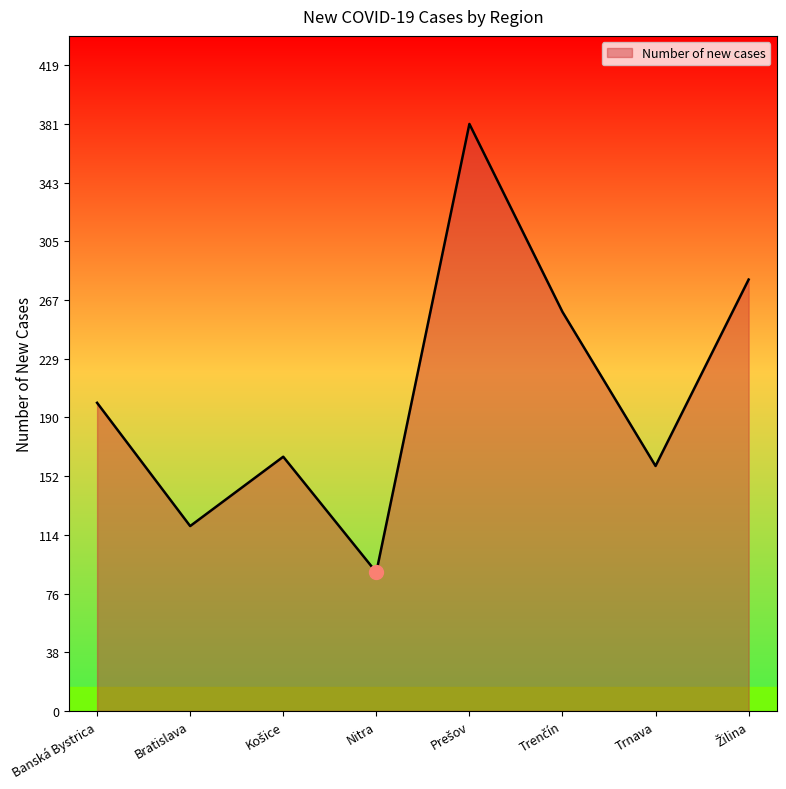

Which category has the lowest value across all series?

Nitra